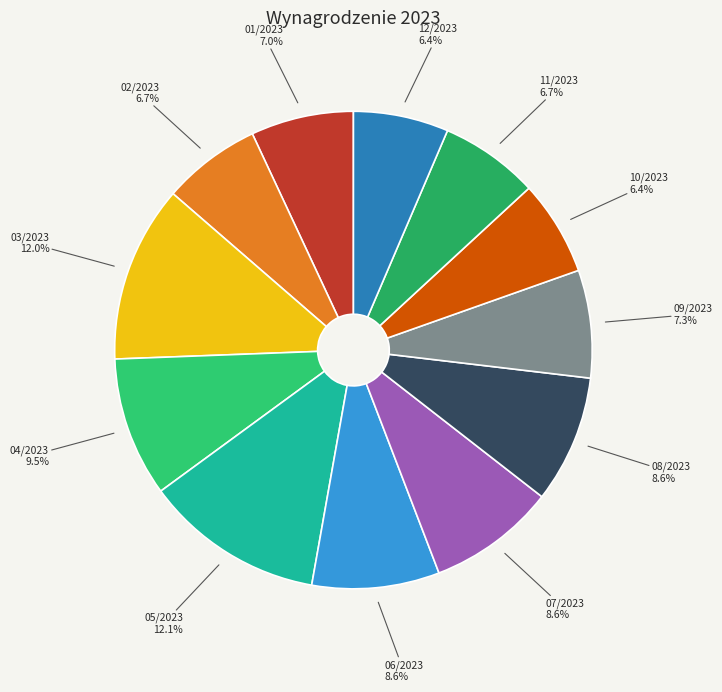

Does 02/2023 represent more than half of the total?

No